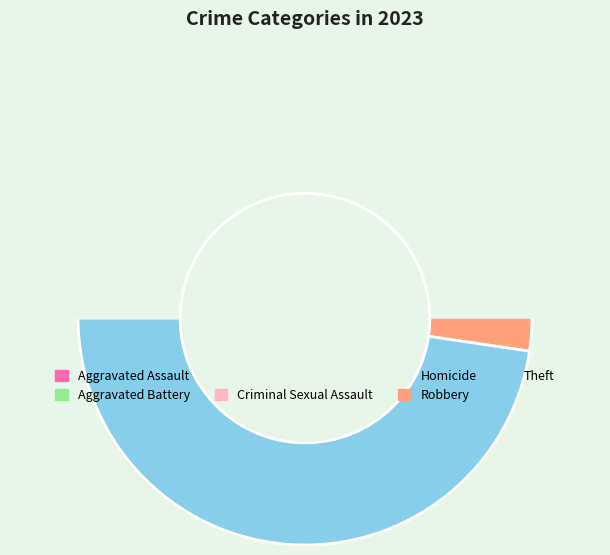

Combined, do Theft and Robbery account for over 50%?

Yes